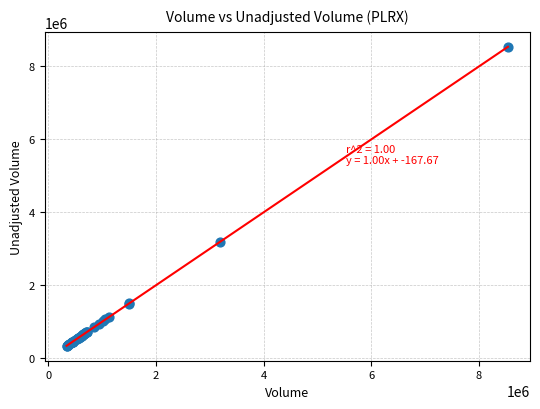

What Y value in the scatter plot is closest to 4439800?

3184000